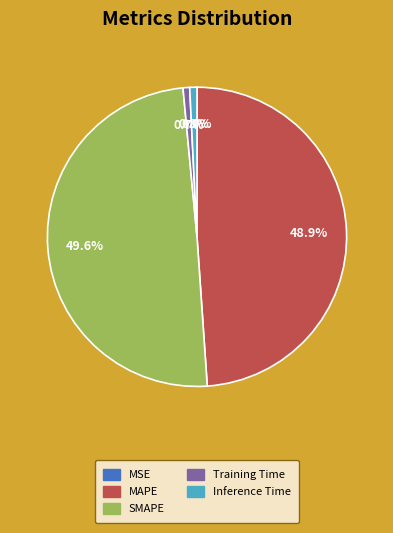

To the nearest percent, what portion does Training Time represent?

1%